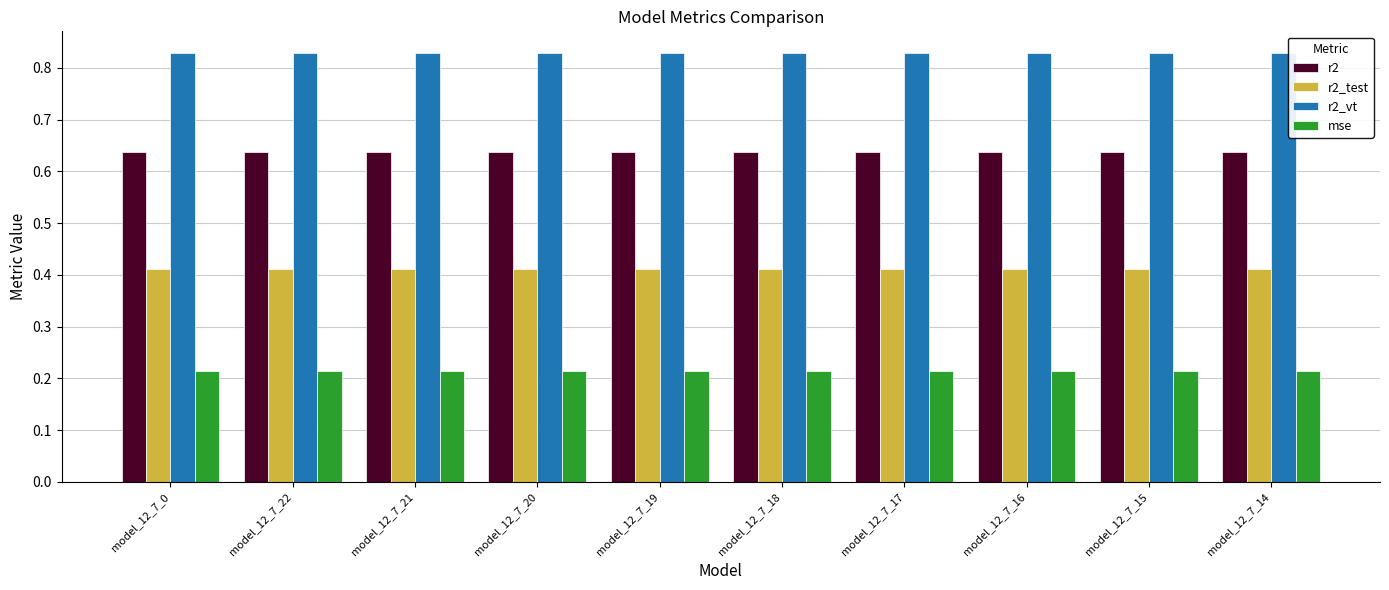

The value of r2_test at model_12_7_0 is 0.3. True or false?

False